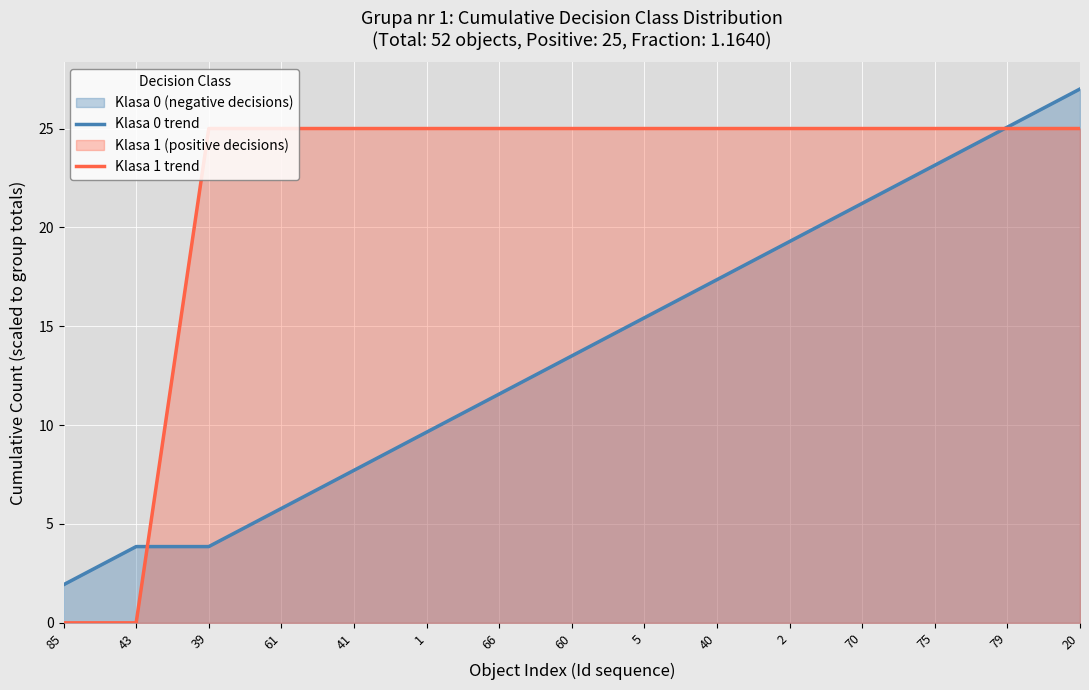

What is the difference between the Klasa 0 trend values at 41 and 43?

3.9